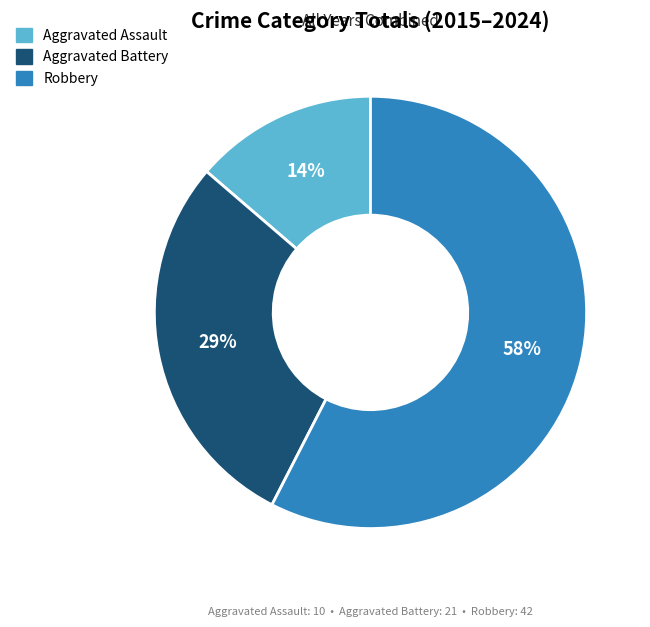

Is there a majority slice in this chart?

Yes